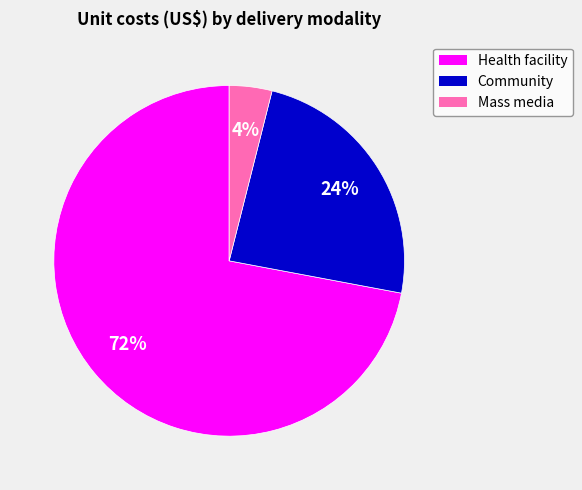

How many slices are in this pie chart?

3